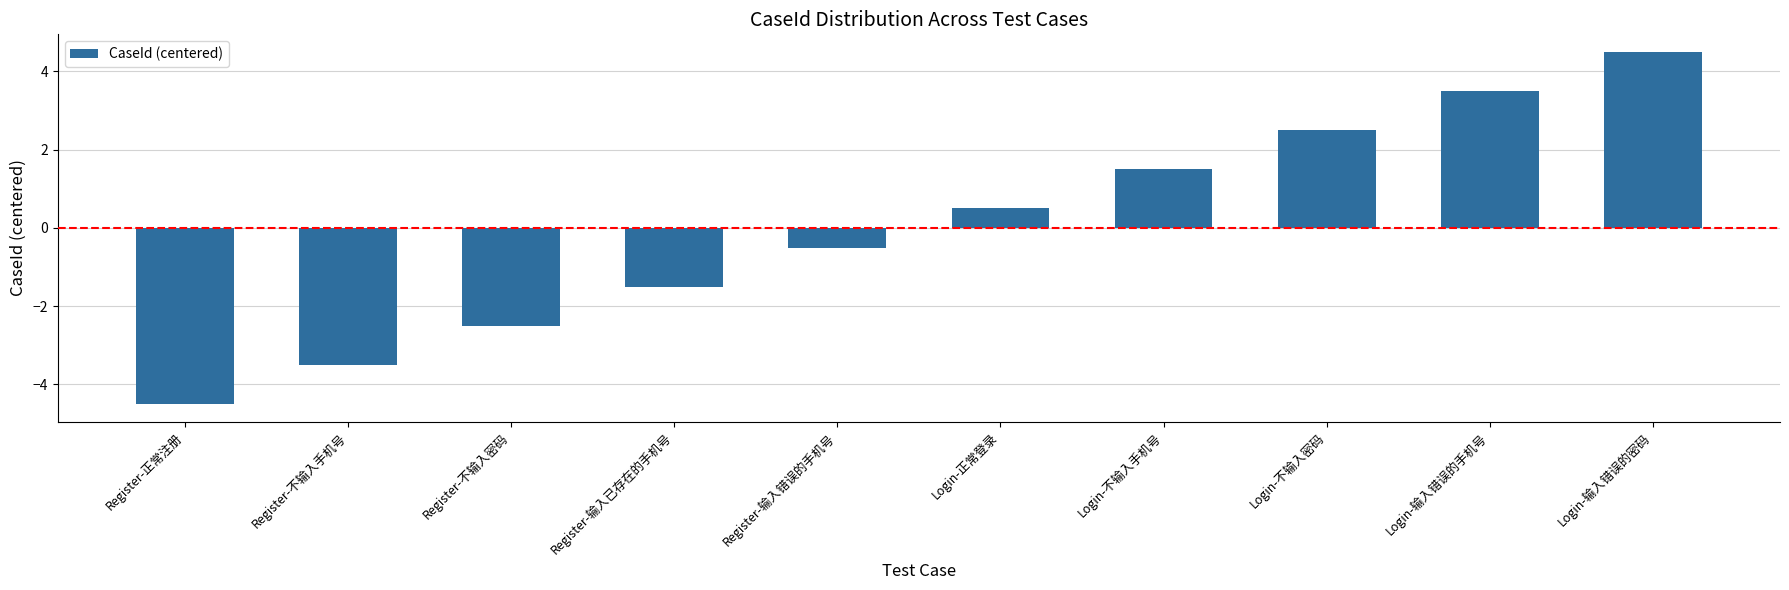

What position from the right is Login-输入错误的密码?

1